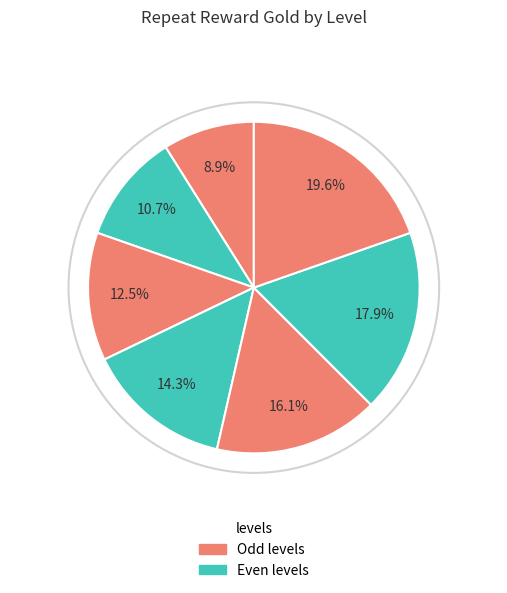

Does any single category account for the majority?

No